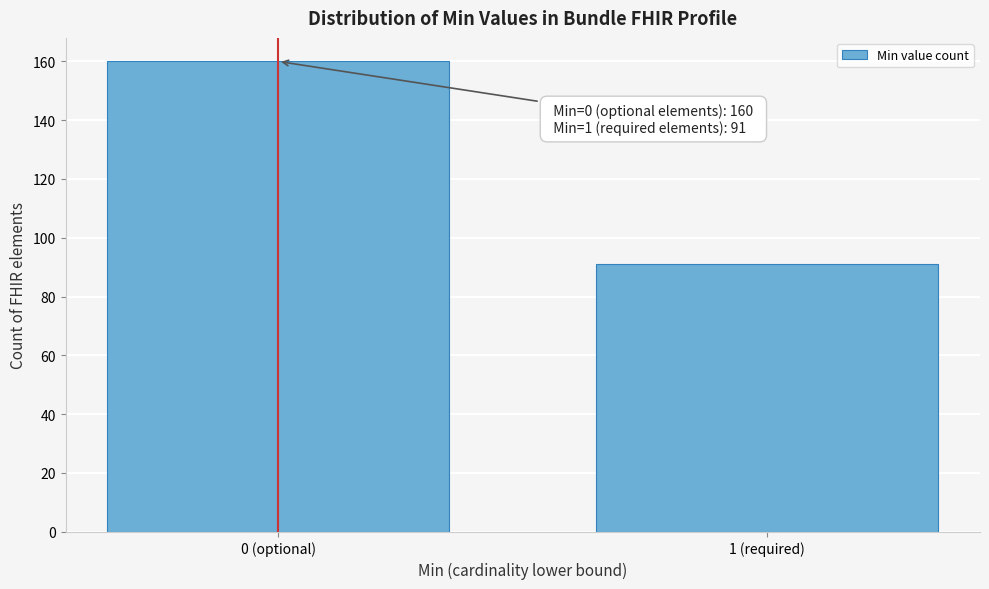

Reading left to right, extract all data points from this chart.

0 (optional)=160	1 (required)=91